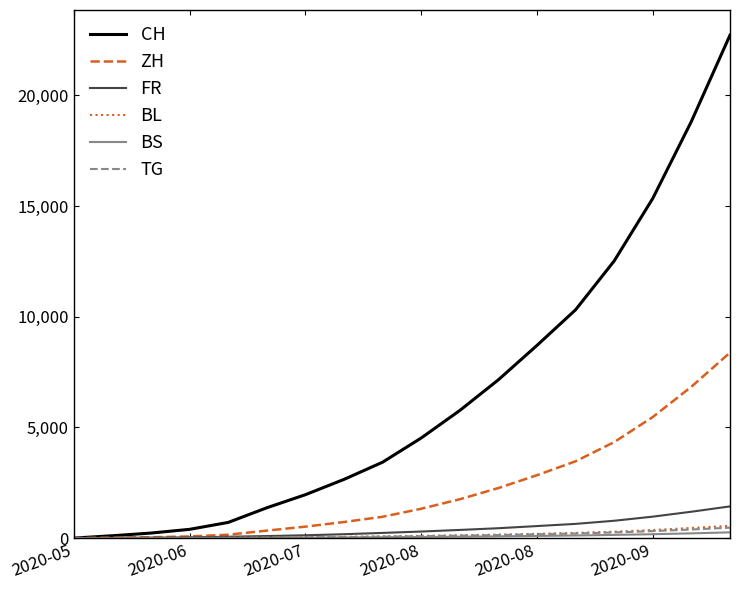

Which series has the largest total across all categories?

CH